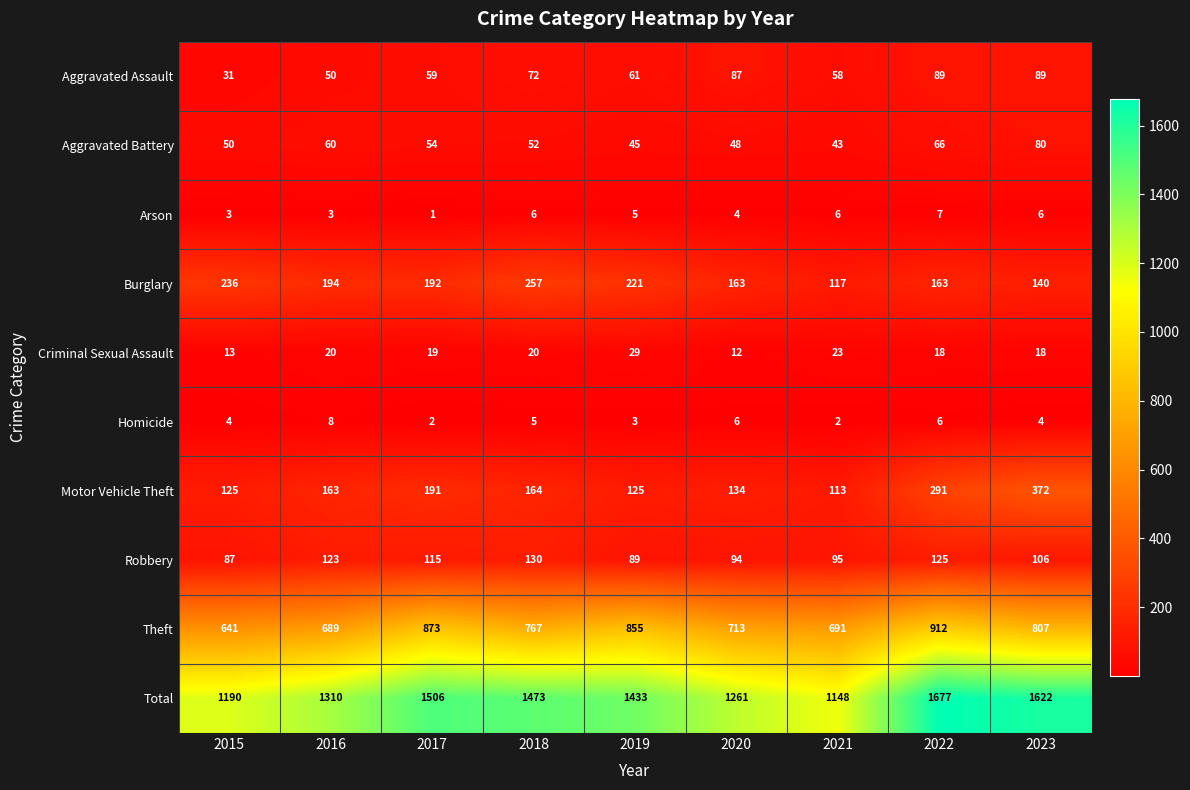

List the series in order of their peak value, highest first.

Total, Theft, Motor Vehicle Theft, Burglary, Robbery, Aggravated Assault, Aggravated Battery, Criminal Sexual Assault, Homicide, Arson